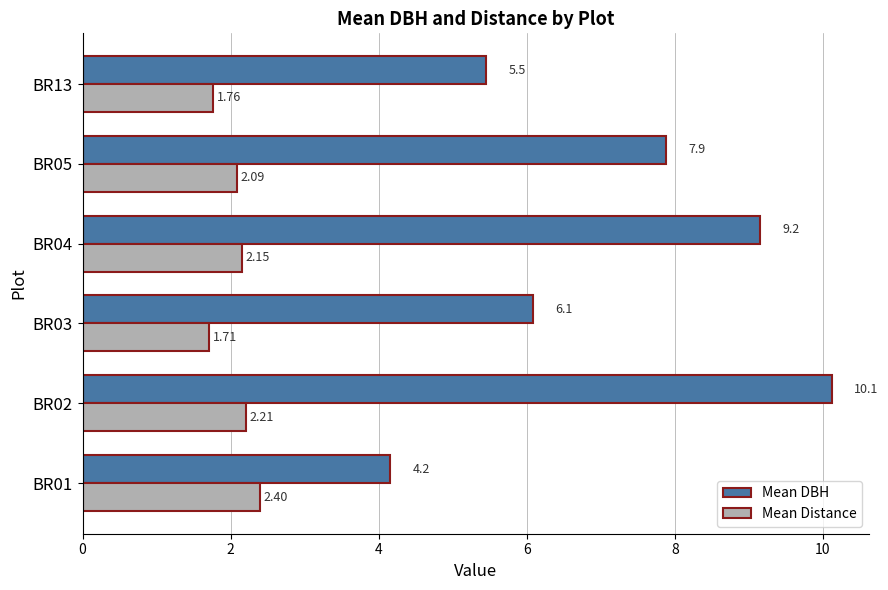

Which series has the largest total across all categories?

Mean DBH